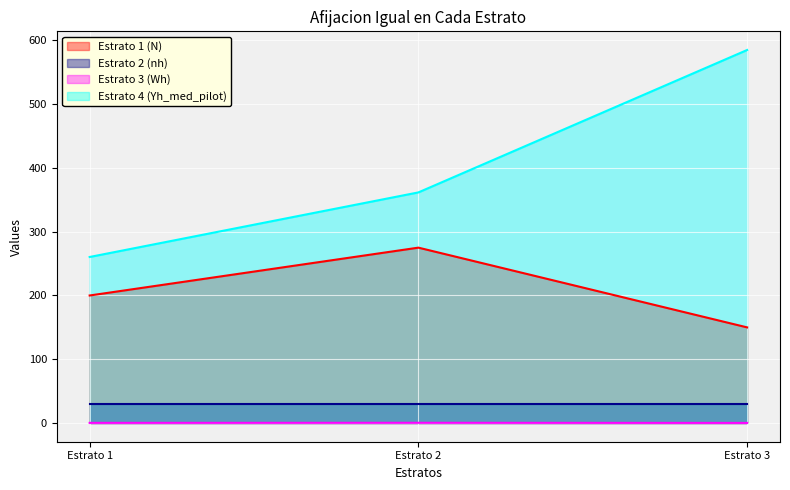

Is the value of Estrato 4 (Yh_med_pilot) at Estrato 3 greater than the value of Estrato 1 (N) at Estrato 3?

Yes